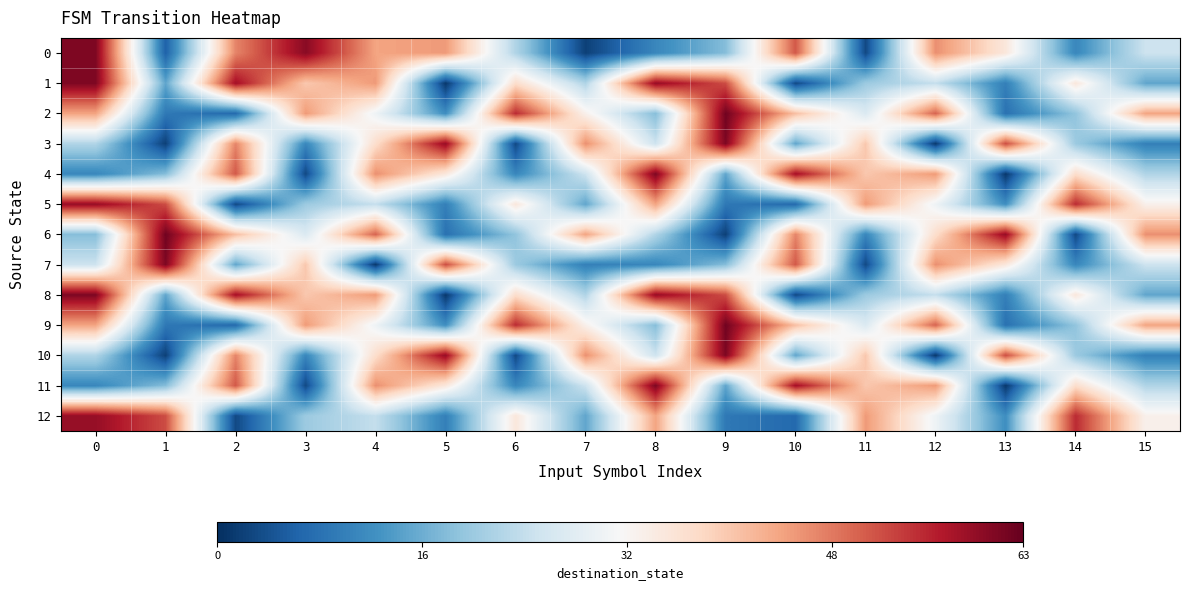

What is the spread (max minus min) of values at 12?

49